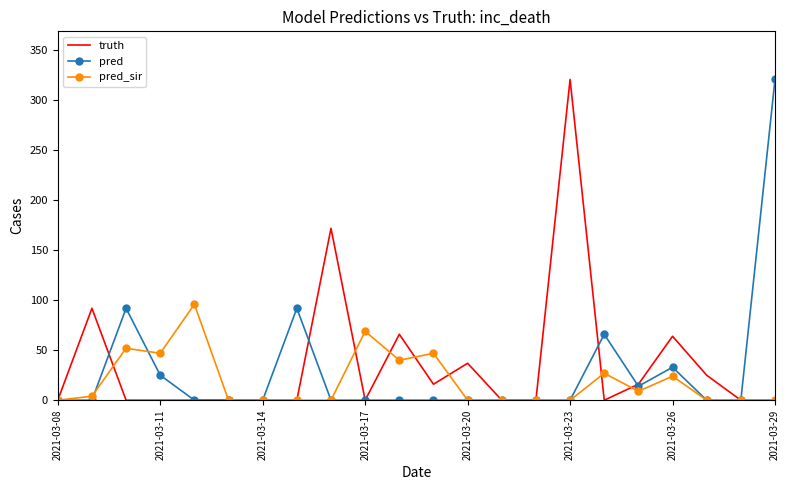

What is the maximum value for pred?

321